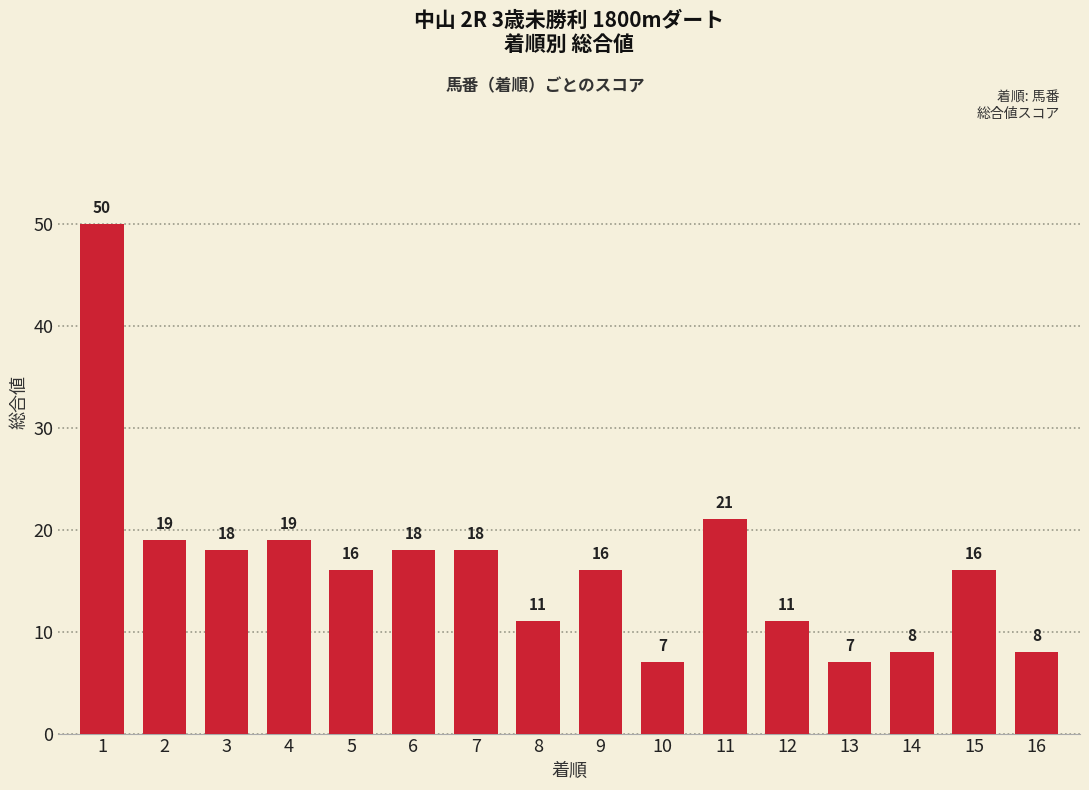

At which label does the data first exceed 16?

1